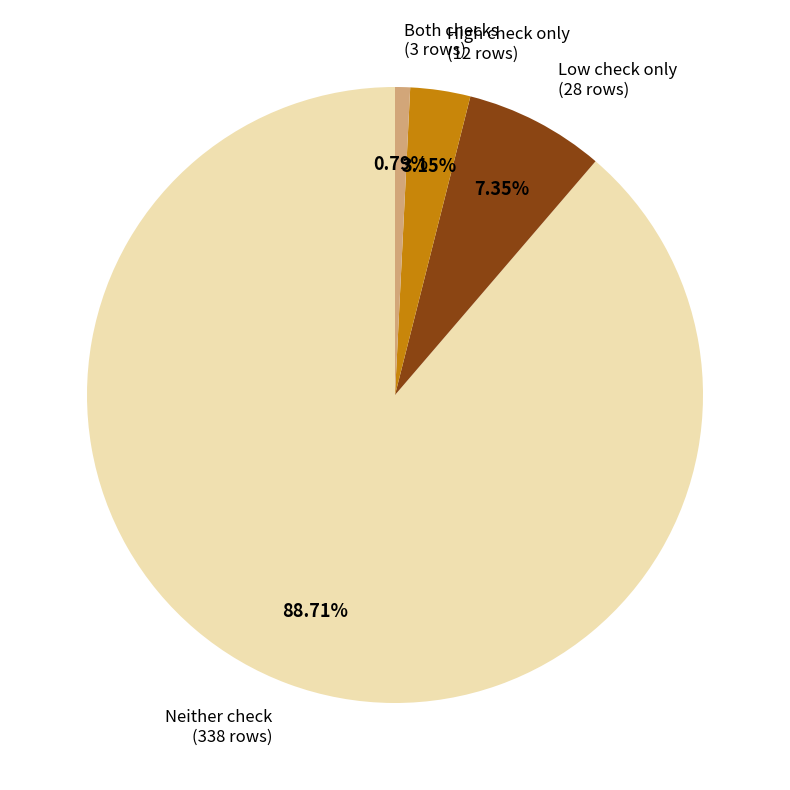

Rank the categories by value from highest to lowest.

Neither check, Low check only, High check only, Both checks